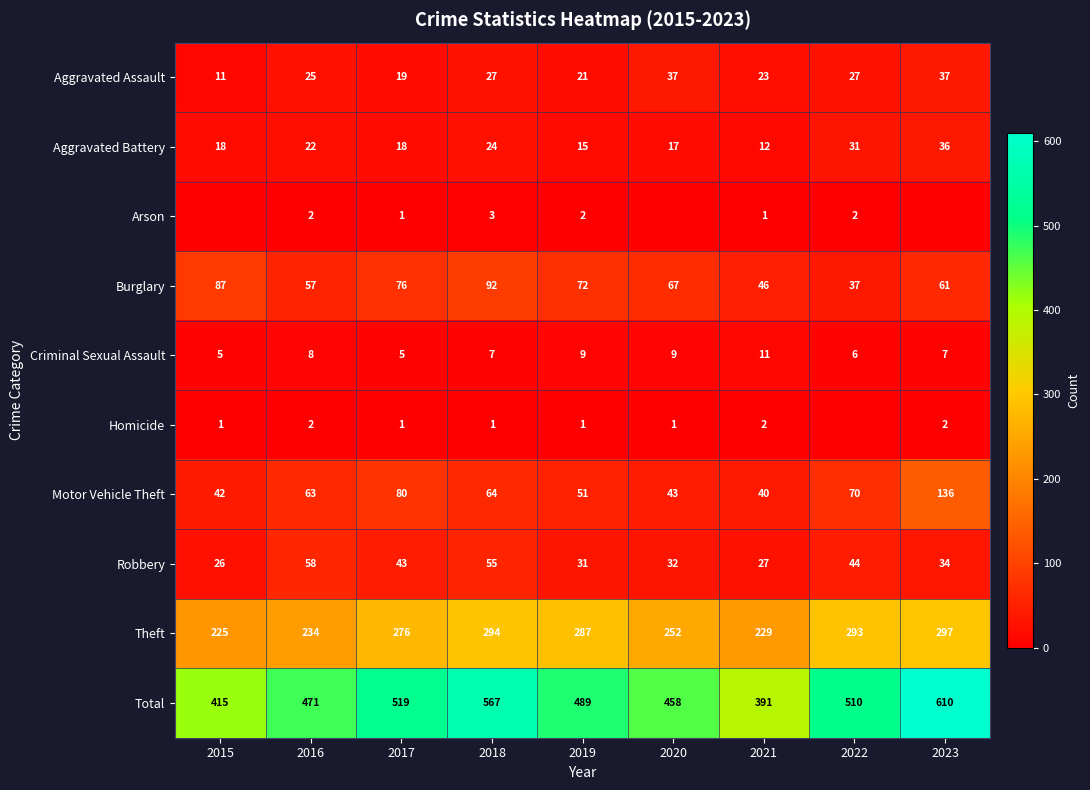

Which category has the highest value in the Theft series?

2023